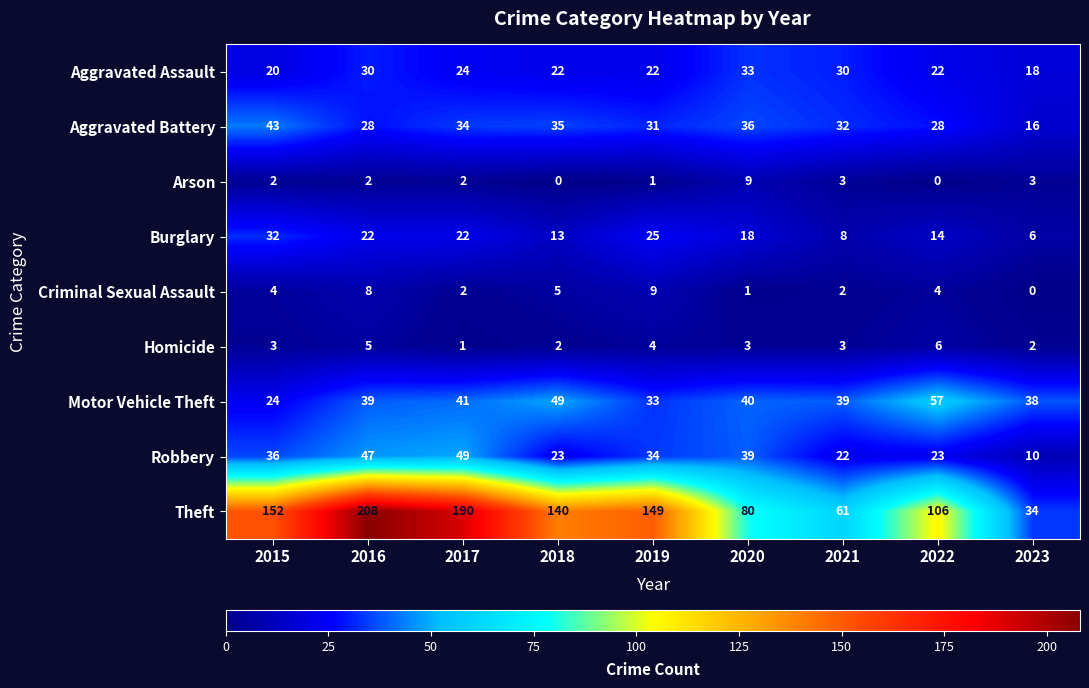

The value of Arson at 2020 is 3. True or false?

False